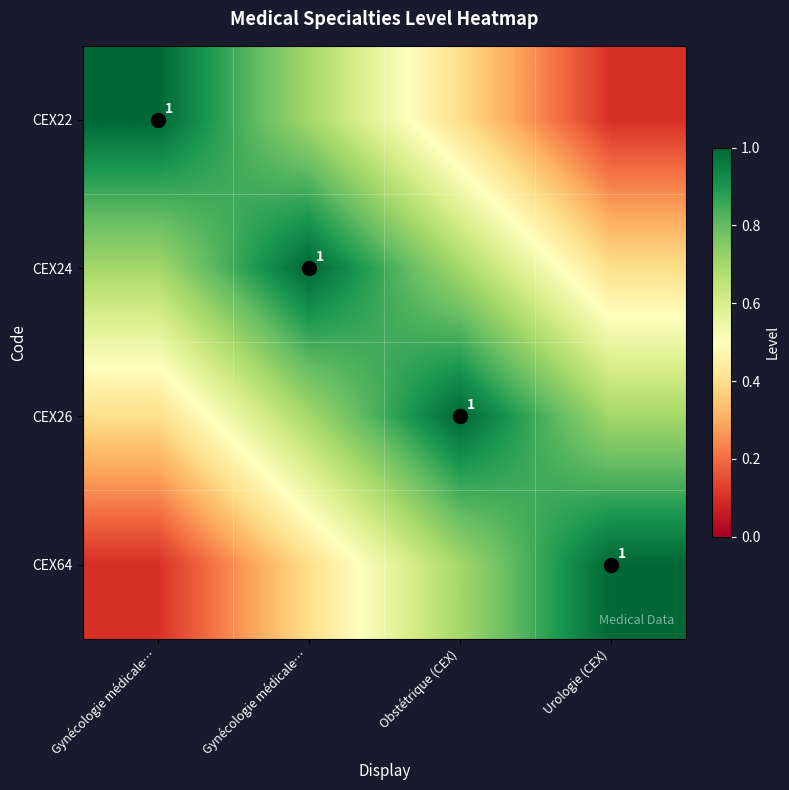

At how many categories does at least one series exceed 0?

4